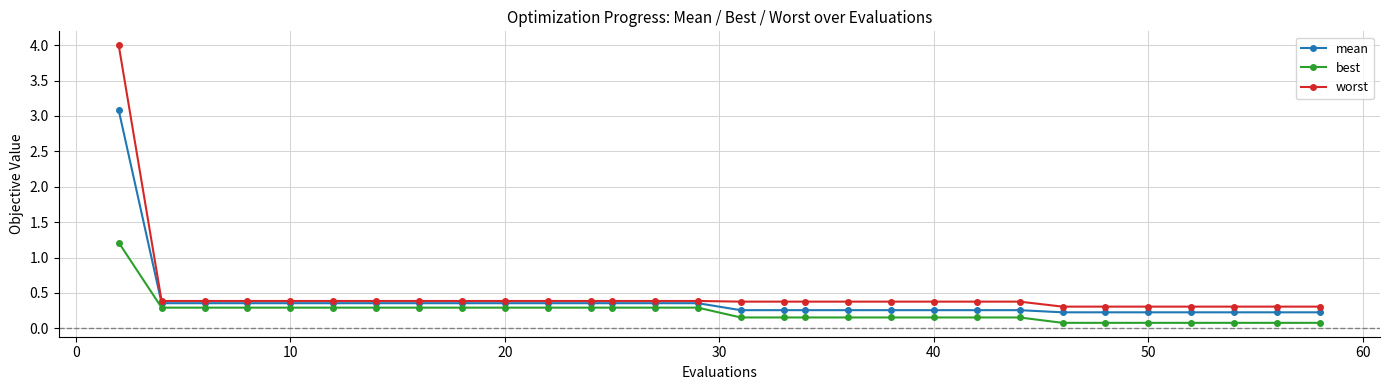

What is the maximum value shown in the chart?

4.0